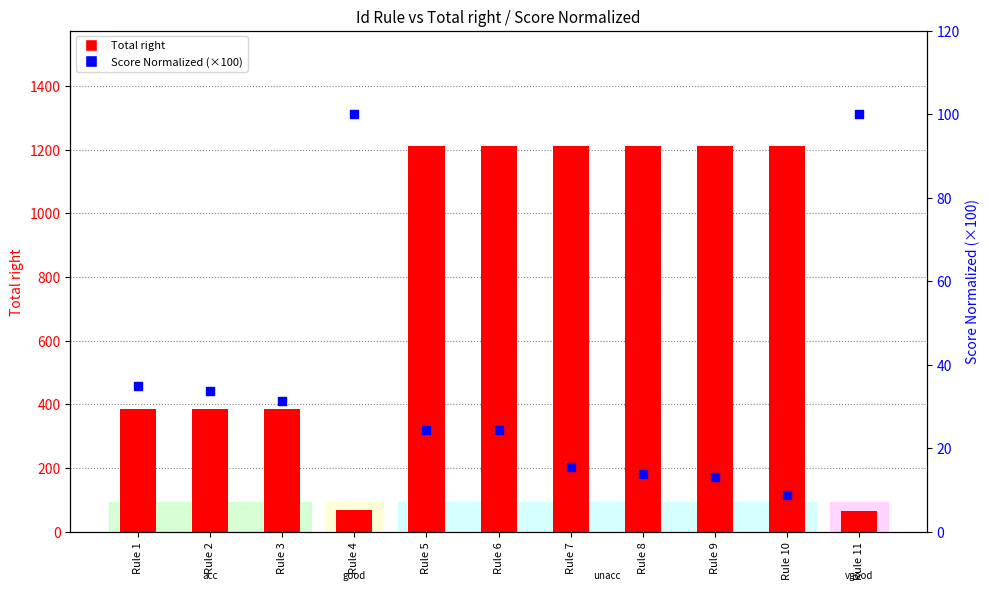

Which series reaches the maximum Y coordinate?

Total right